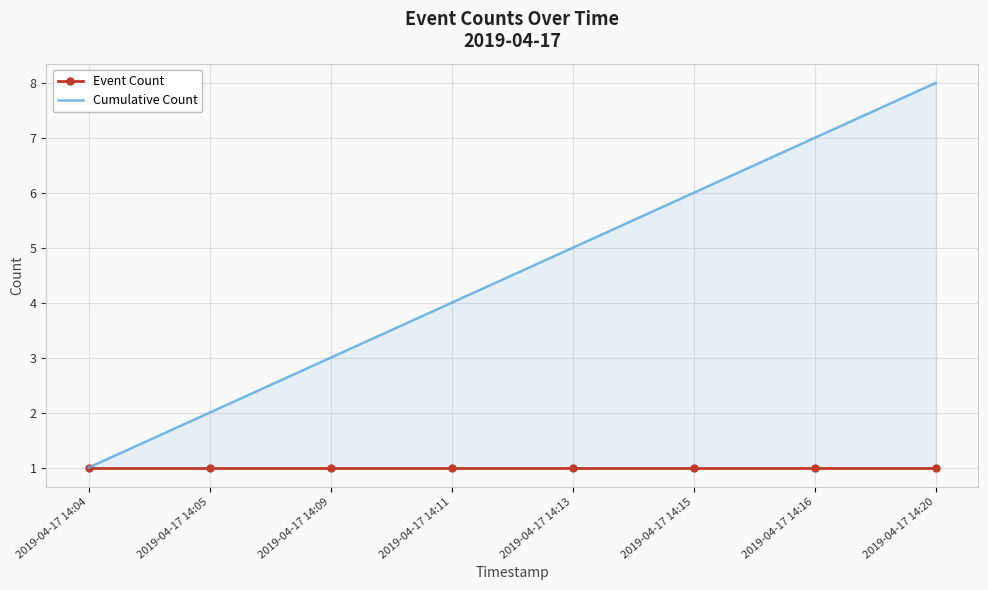

How many series are shown in this chart?

2